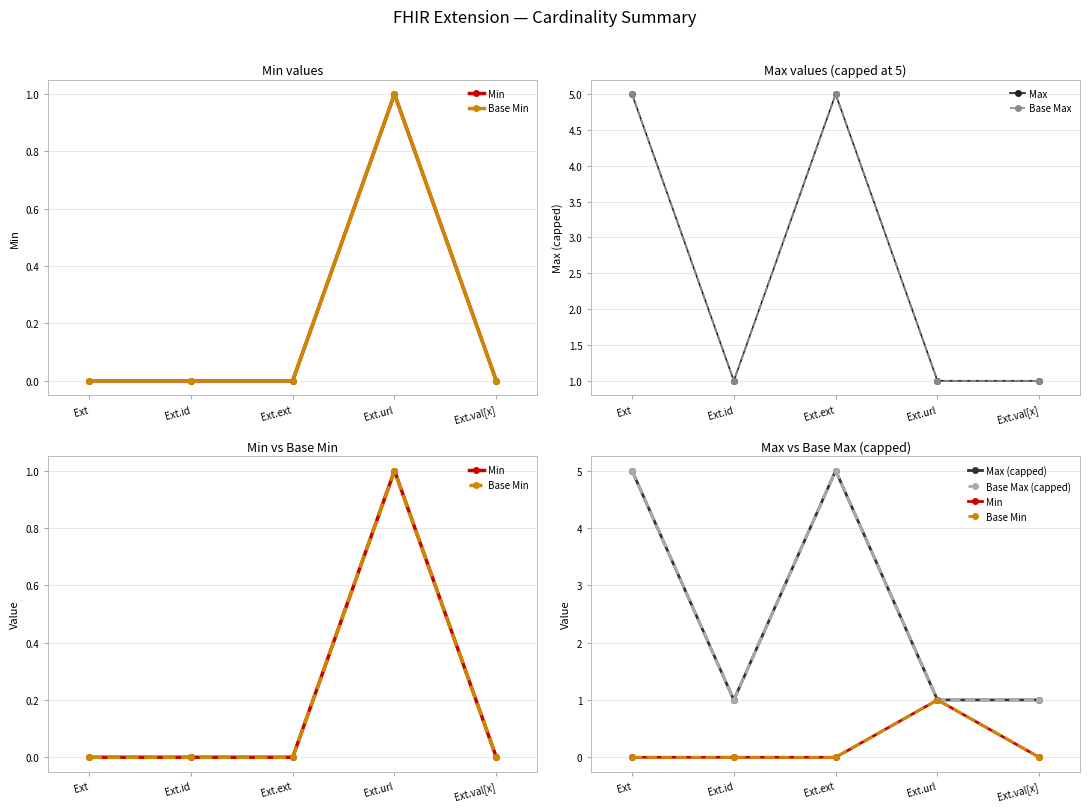

The value of Max at Ext is 2. True or false?

False